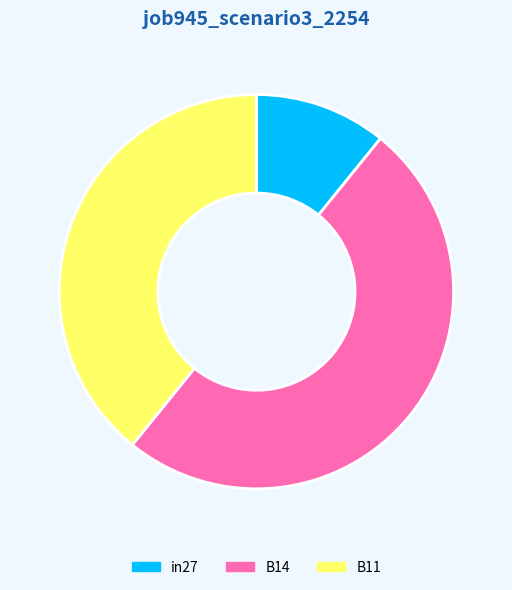

Count the number of slices in the pie.

3